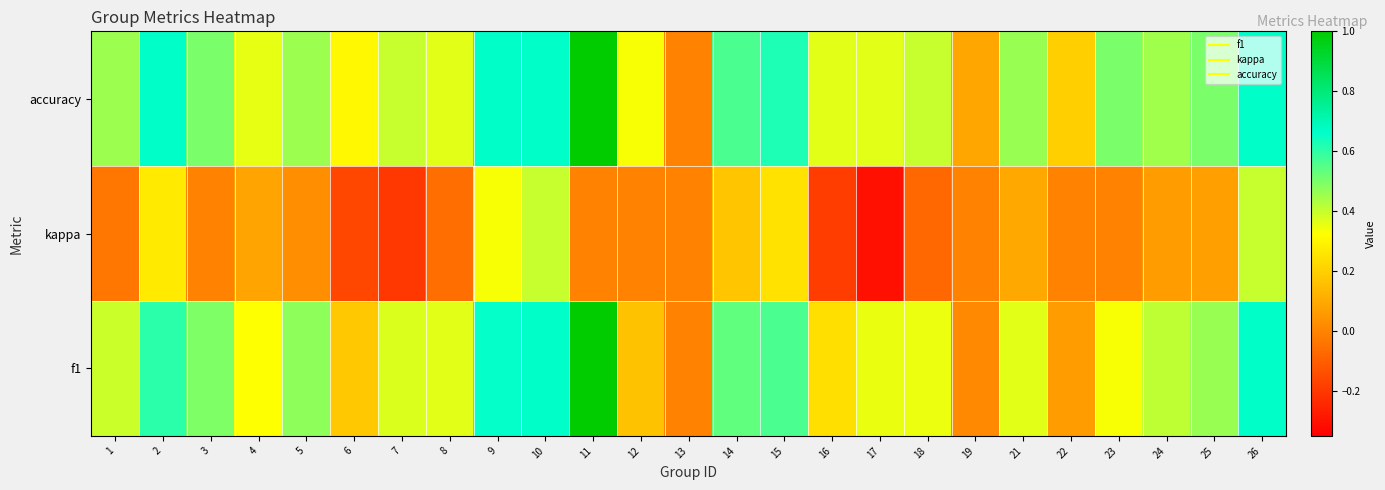

Reading left to right, what are all the values shown in this chart?

f1: 1=0.4	2=0.6	3=0.5	4=0.3	5=0.5	6=0.2	7=0.4	8=0.4	9=0.7	10=0.7	11=1.0	12=0.2	13=0.0	14=0.5	15=0.6	16=0.2	17=0.4	18=0.3	19=0.0	21=0.4	22=0.1	23=0.3	24=0.4	25=0.5	26=0.7
kappa: 1=-0.0	2=0.3	3=0.0	4=0.1	5=0.0	6=-0.2	7=-0.2	8=-0.1	9=0.3	10=0.4	11=0.0	12=0.0	13=0.0	14=0.2	15=0.2	16=-0.2	17=-0.3	18=-0.1	19=0.0	21=0.1	22=0.0	23=0.0	24=0.1	25=0.1	26=0.4
accuracy: 1=0.5	2=0.7	3=0.5	4=0.4	5=0.5	6=0.3	7=0.4	8=0.4	9=0.7	10=0.7	11=1.0	12=0.3	13=0.0	14=0.6	15=0.6	16=0.4	17=0.4	18=0.4	19=0.1	21=0.5	22=0.2	23=0.5	24=0.5	25=0.5	26=0.7